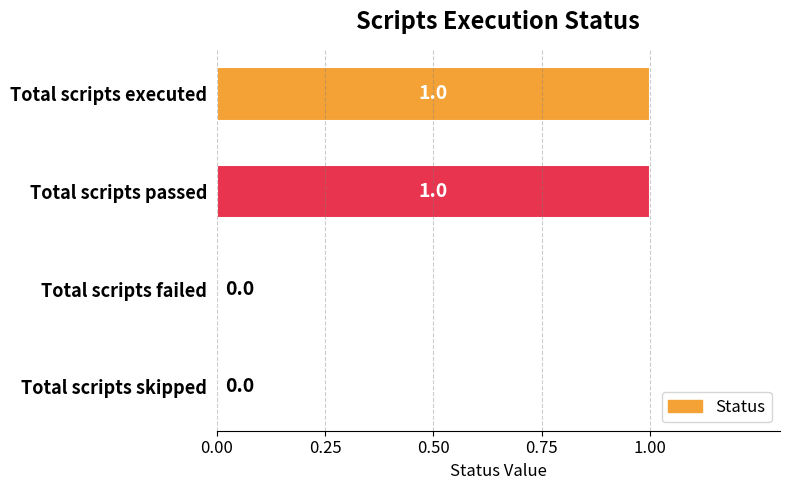

Which has a higher value, Total scripts passed or Total scripts skipped?

Total scripts passed